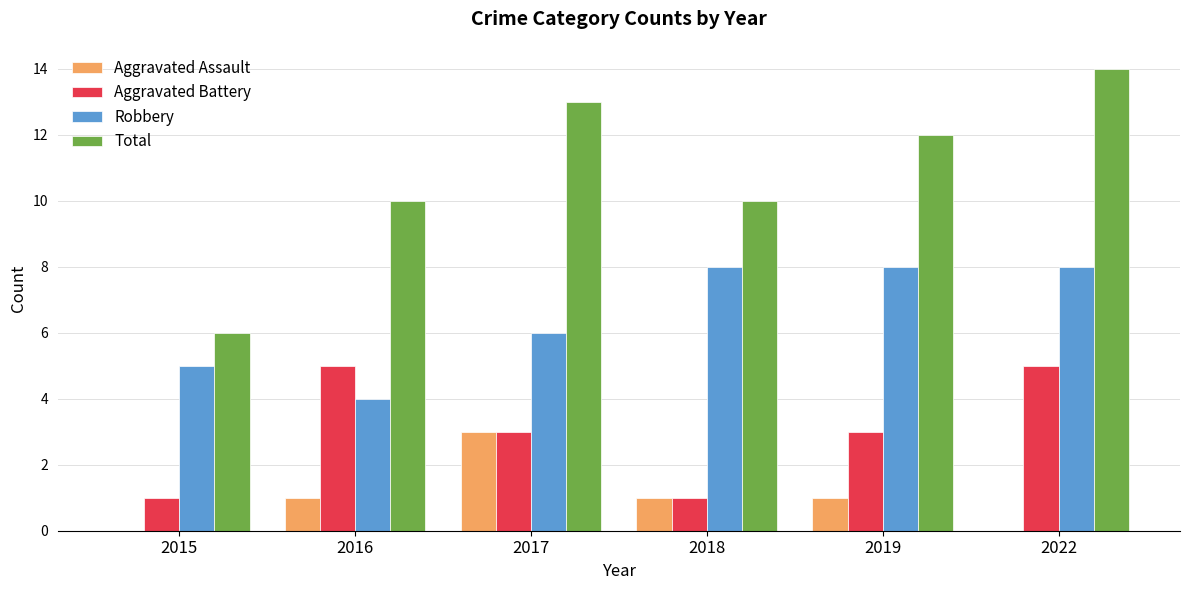

Is it true that Aggravated Assault equals 1 at 2016?

True